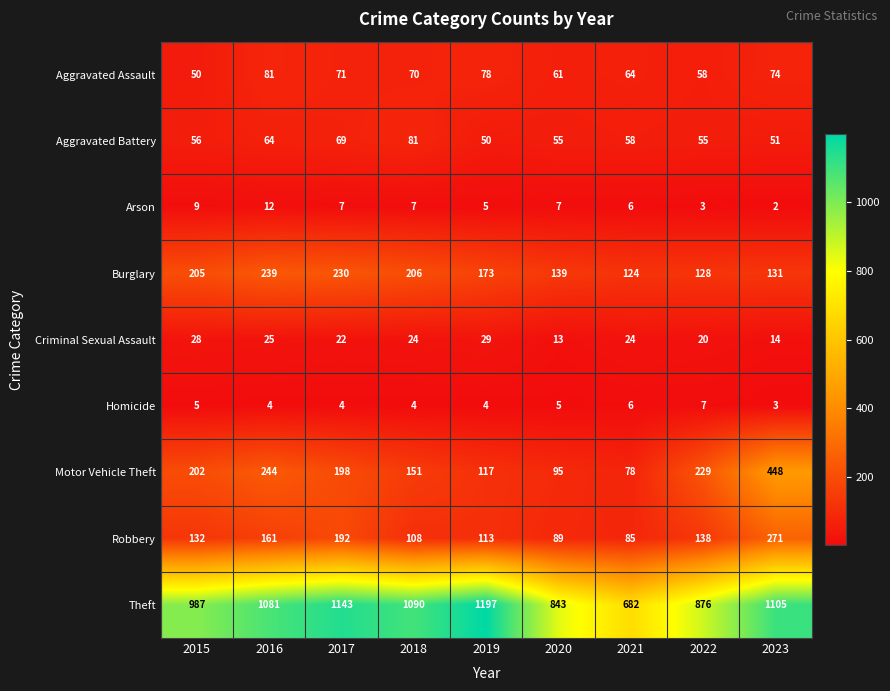

The value of Motor Vehicle Theft at 2017 is 198. True or false?

True